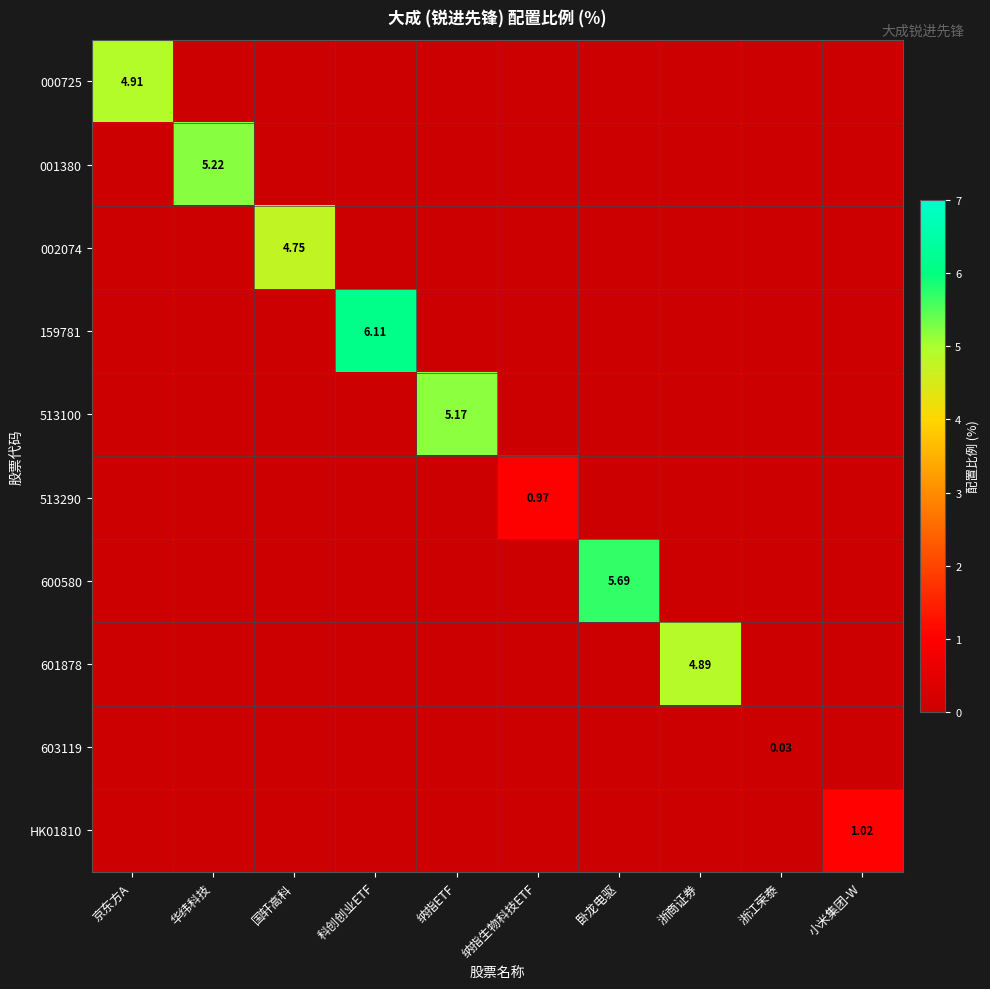

The value of HK01810 at 浙商证券 is 0.5. True or false?

False